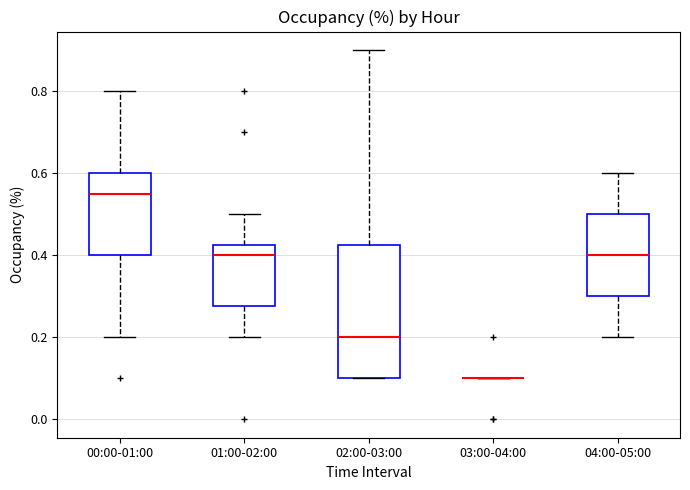

Which box is the tallest, from its lower edge to its upper edge?

02:00-03:00